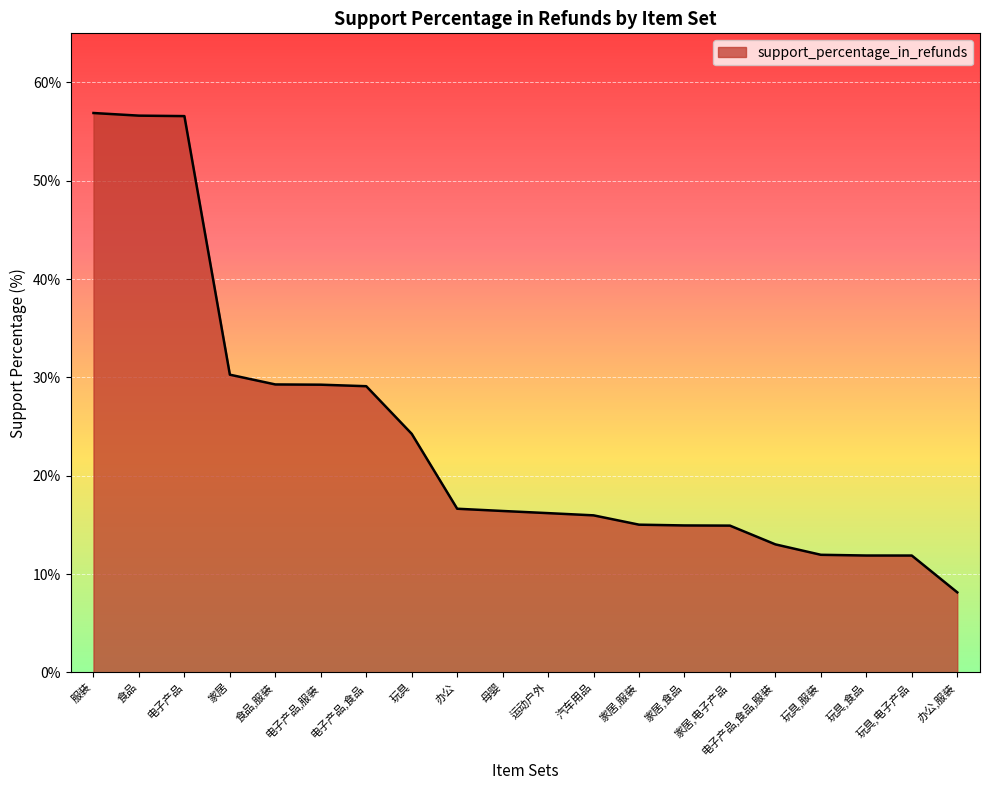

Does the chart have visible grid lines?

Yes